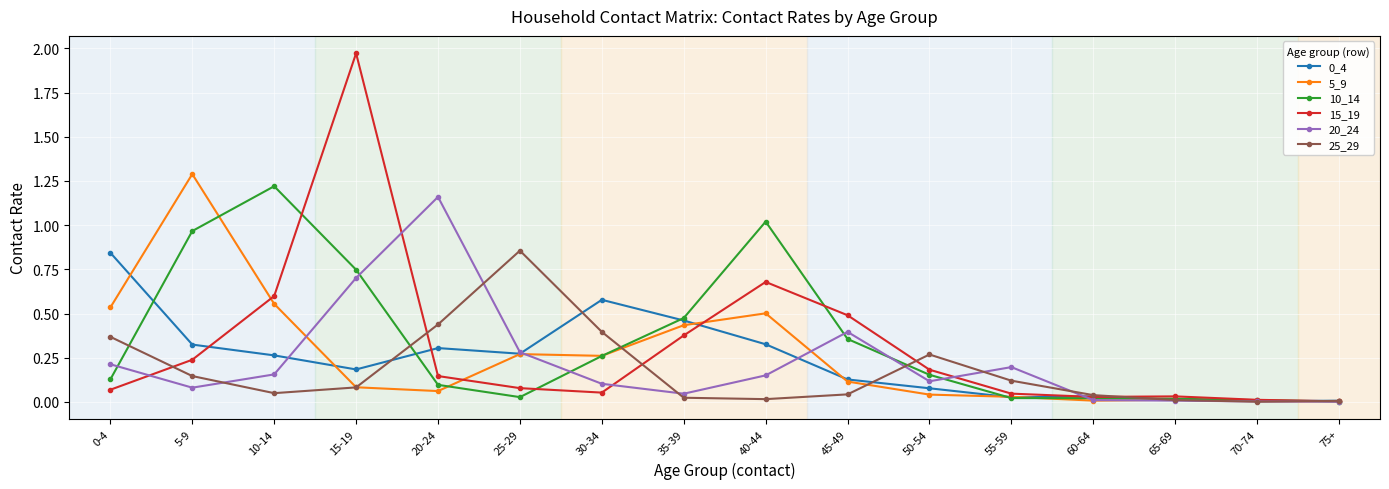

At which category does 20_24 reach its first local peak?

20-24